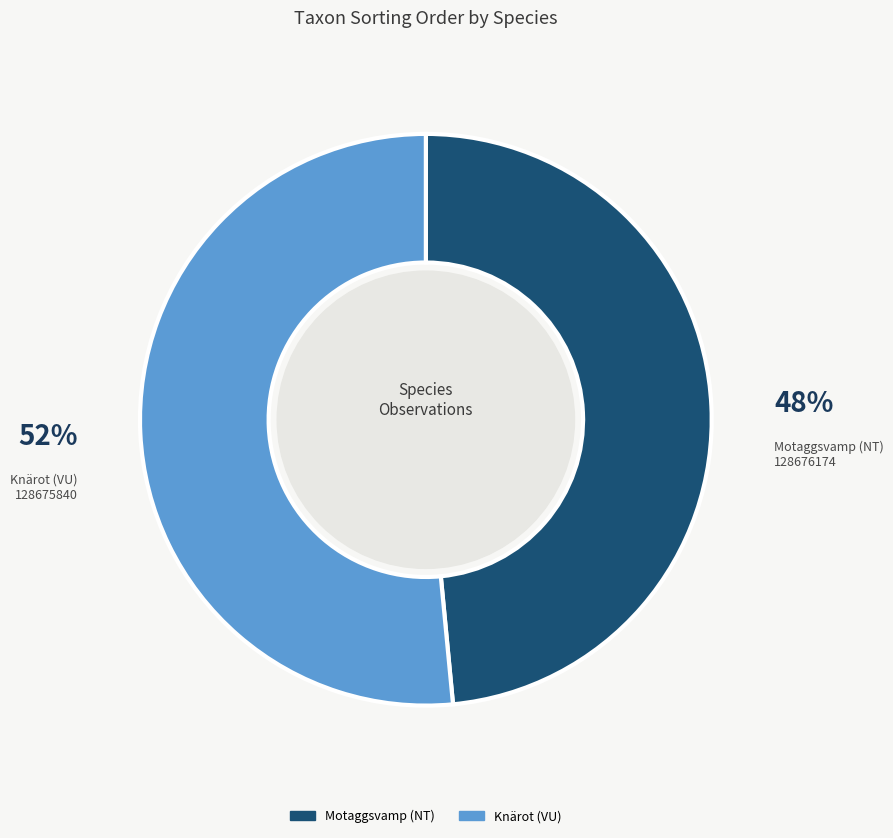

To the nearest percent, what is the average slice percentage?

50%